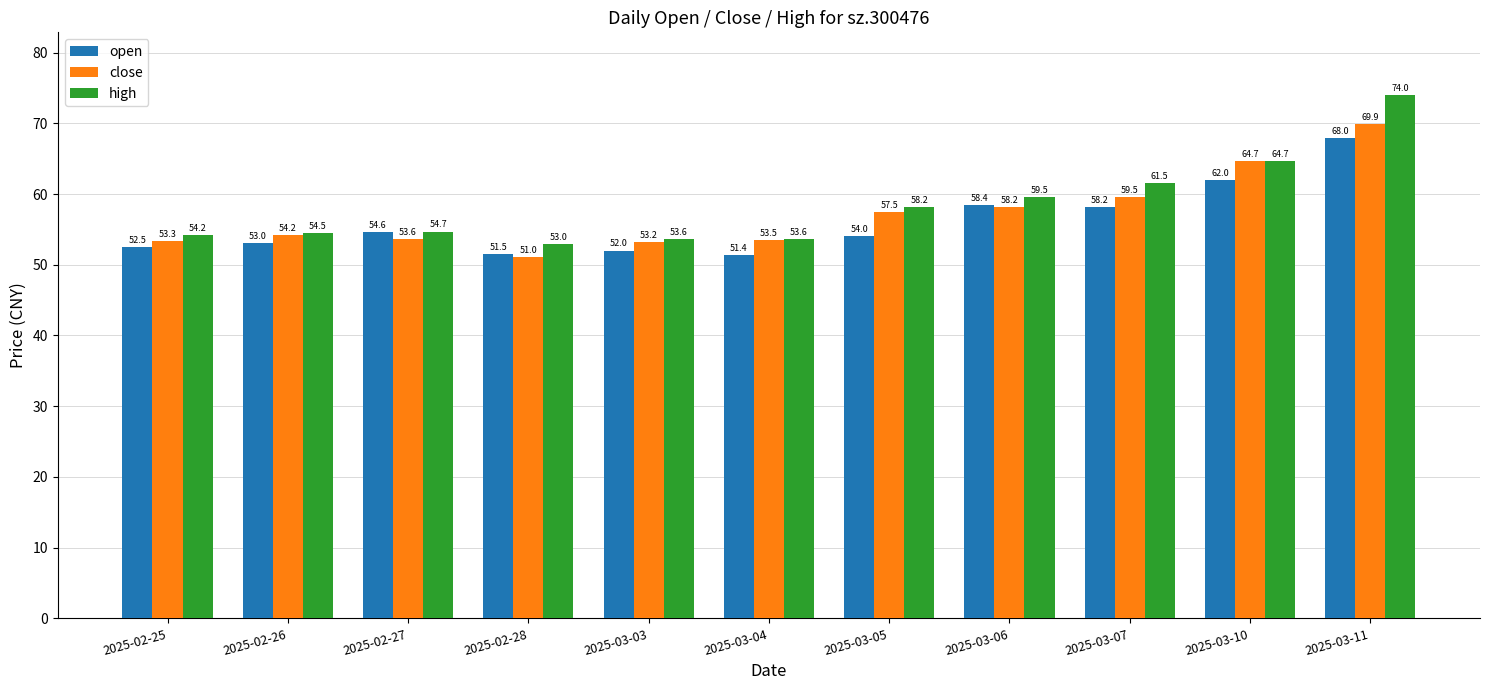

What is the label of the 10th bar from the left?

2025-03-10